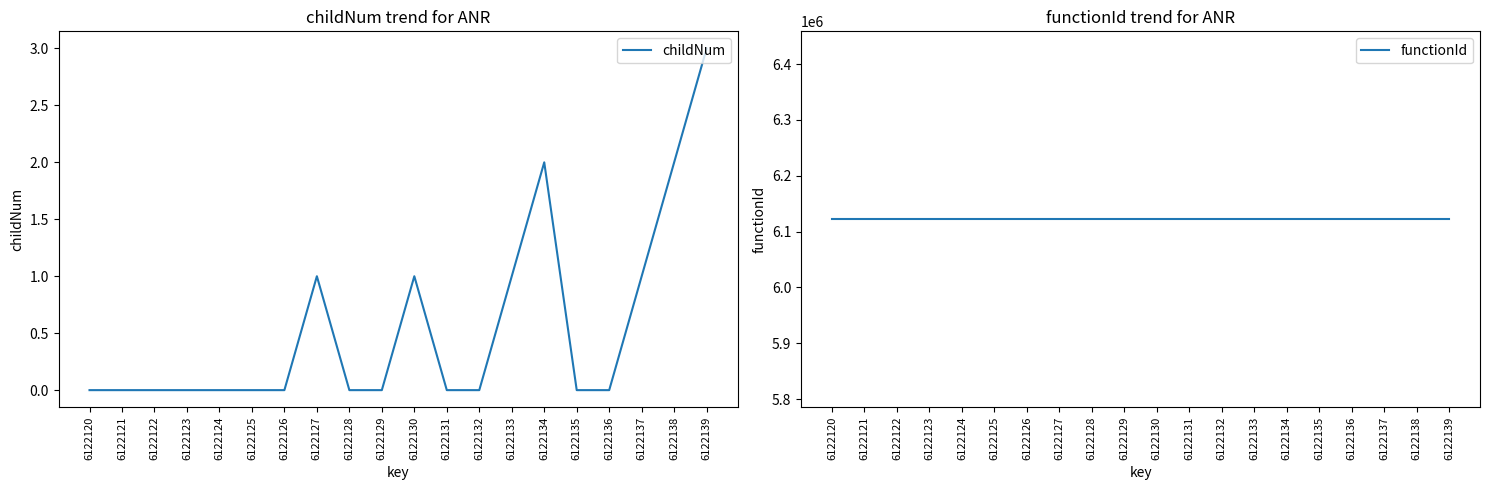

Which series has the largest range (max minus min)?

childNum